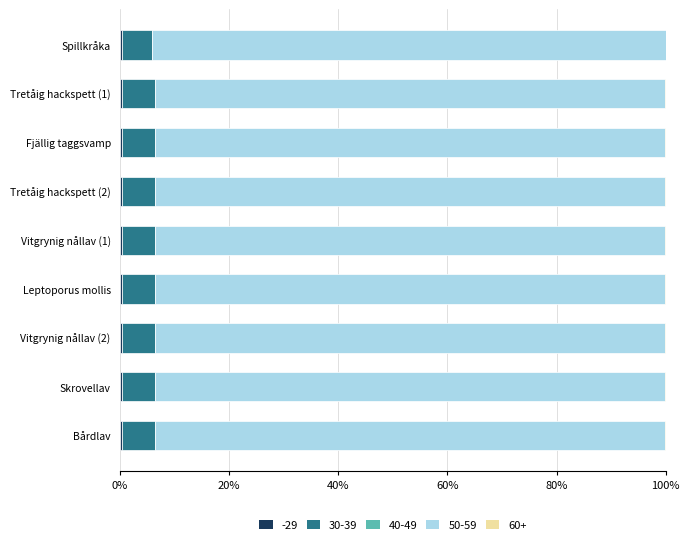

How many series are shown in this chart?

5